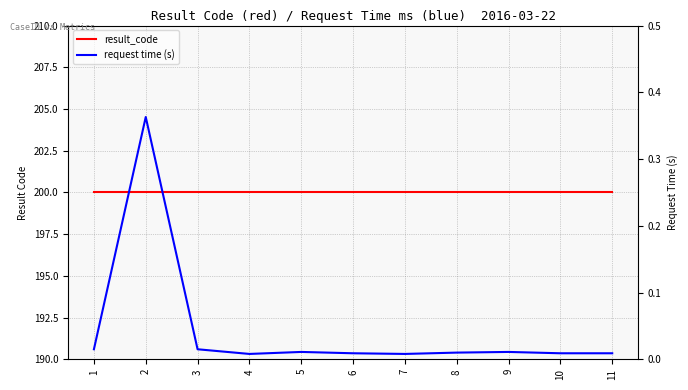

Which category has the lowest value in the request time (s) series?

4